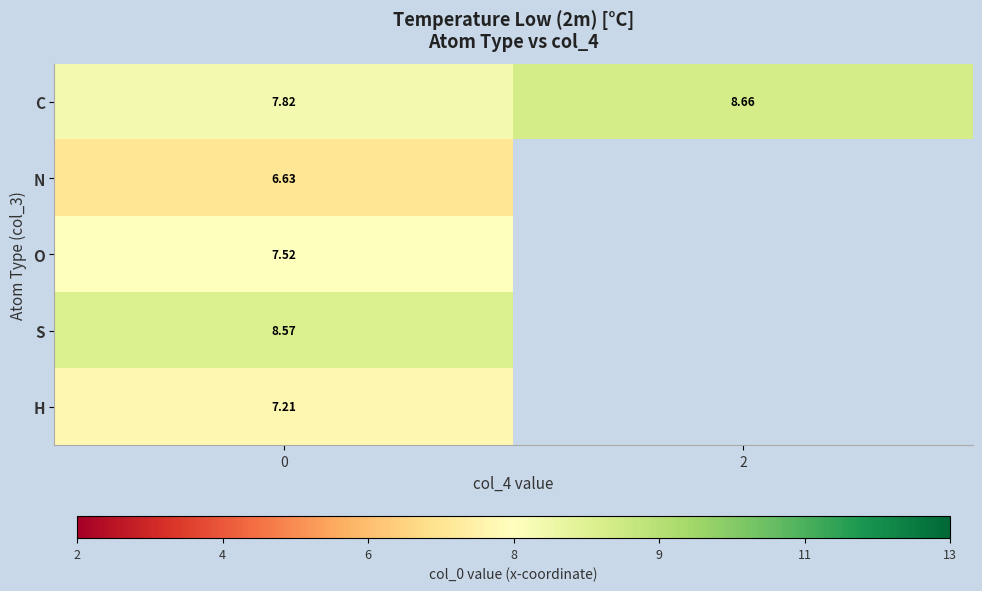

Between 2 and 0, which is larger?

2